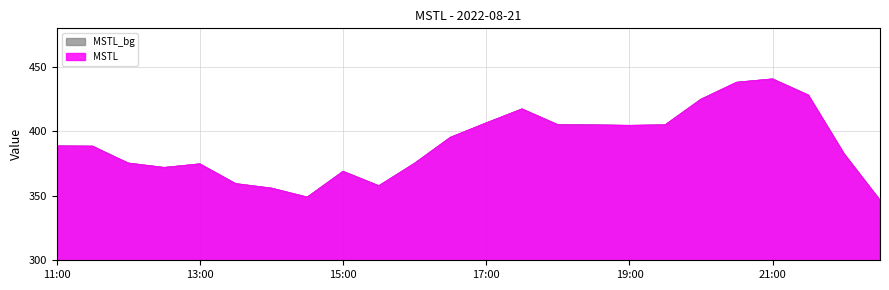

How many distinct data groups are displayed?

1